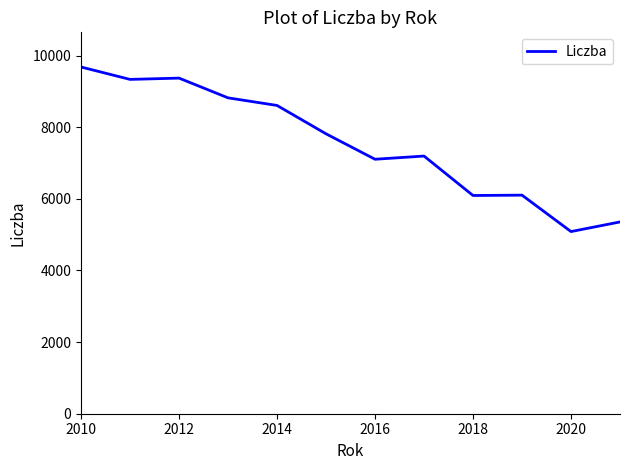

What is the minimum value shown in the chart?

5085